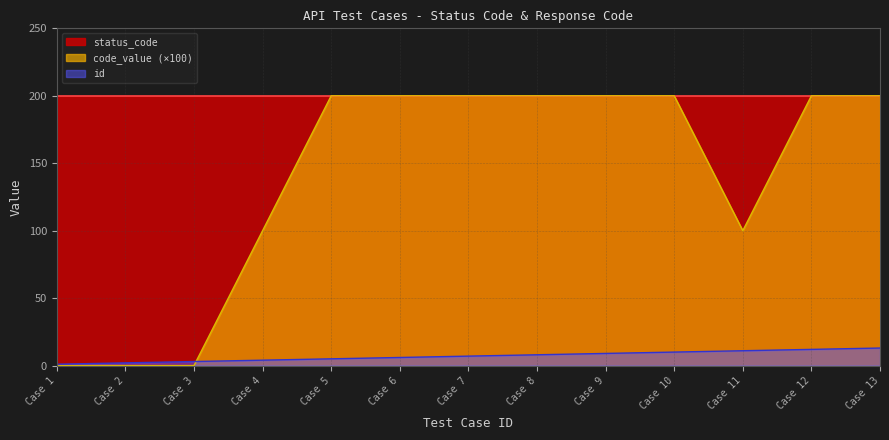

Which series has the widest spread of values?

code_value (×100)